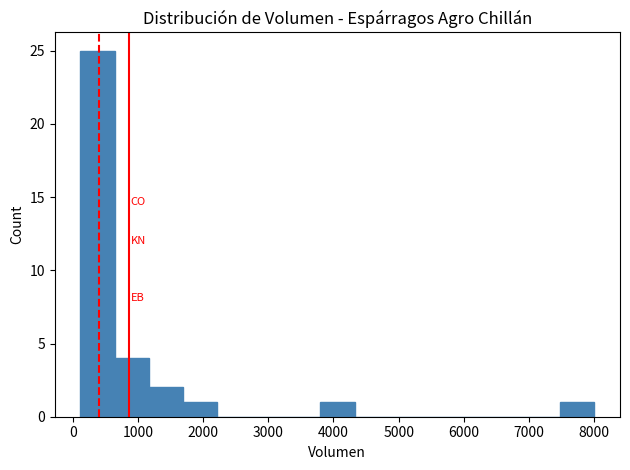

What is the height of the bar covering 1200 to 1700 on the x-axis? Neither the bar edges nor the heights are printed on the chart, so give them approximately, as read against the axes.

2